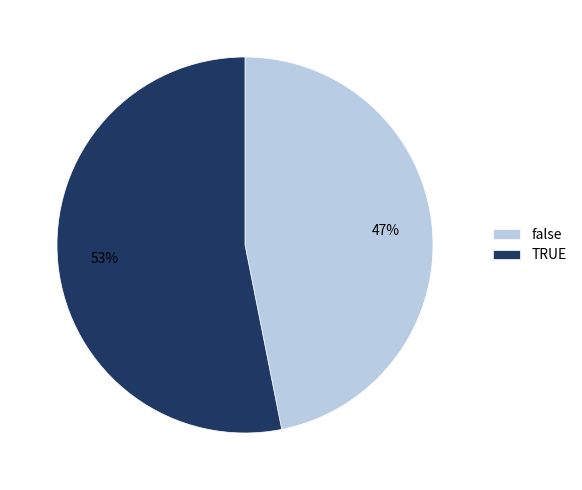

To the nearest percent, what is the combined percentage of false and TRUE?

100%